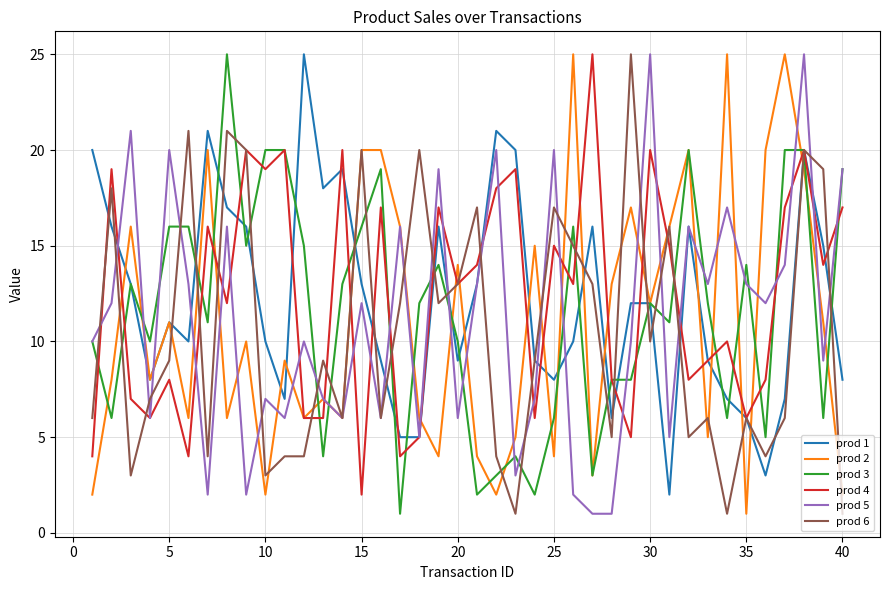

How many lines are shown in the chart?

6